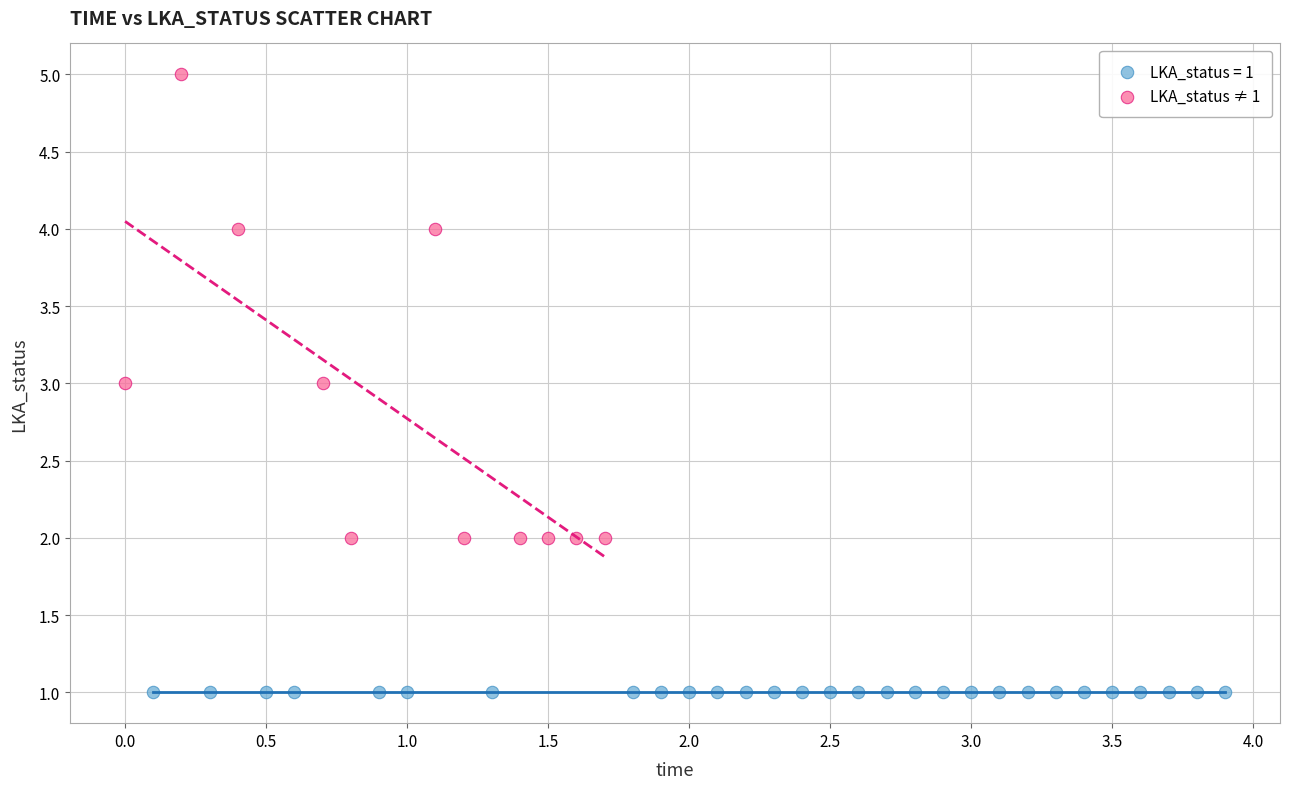

Which series contains the lowest Y value?

LKA_status = 1